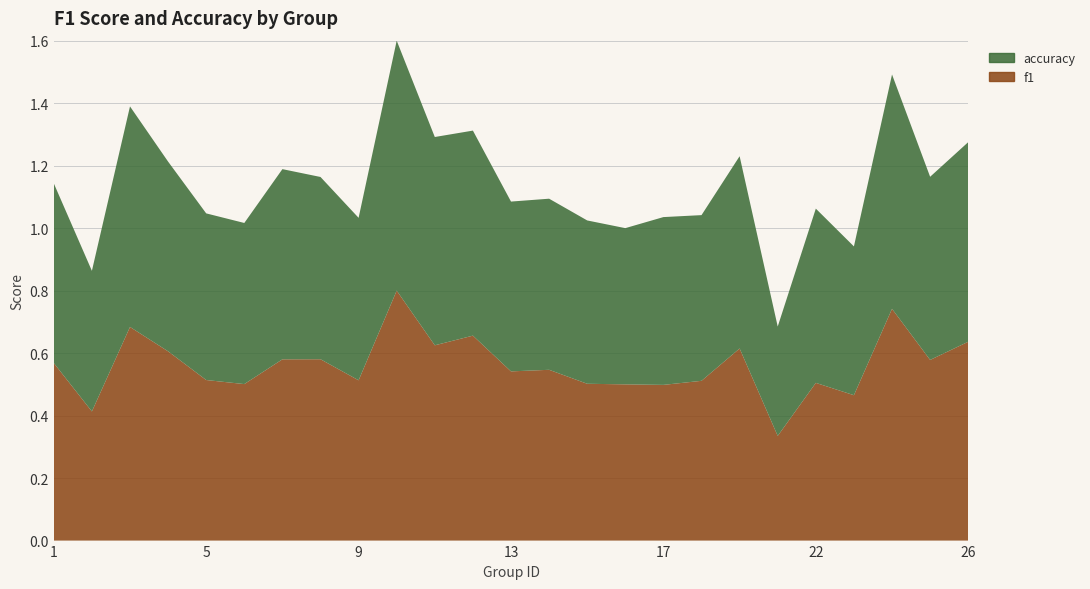

Reading left to right, list all the values displayed in this chart.

f1: 0.6	0.4	0.7	0.6	0.5	0.5	0.6	0.6	0.5	0.8	0.6	0.7	0.5	0.5	0.5	0.5	0.5	0.5	0.6	0.3	0.5	0.5	0.7	0.6	0.6
accuracy: 0.6	0.5	0.7	0.6	0.5	0.5	0.6	0.6	0.5	0.8	0.7	0.7	0.5	0.5	0.5	0.5	0.5	0.5	0.6	0.3	0.6	0.5	0.8	0.6	0.6